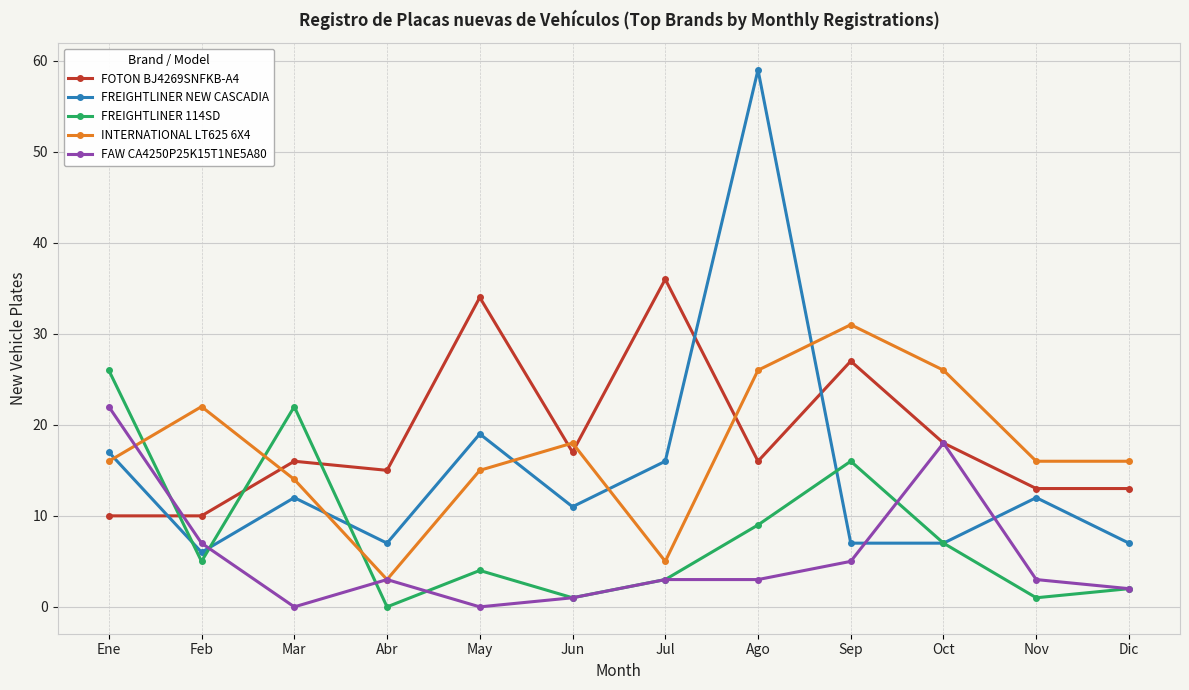

What is the spread (max minus min) of values at Ago?

56